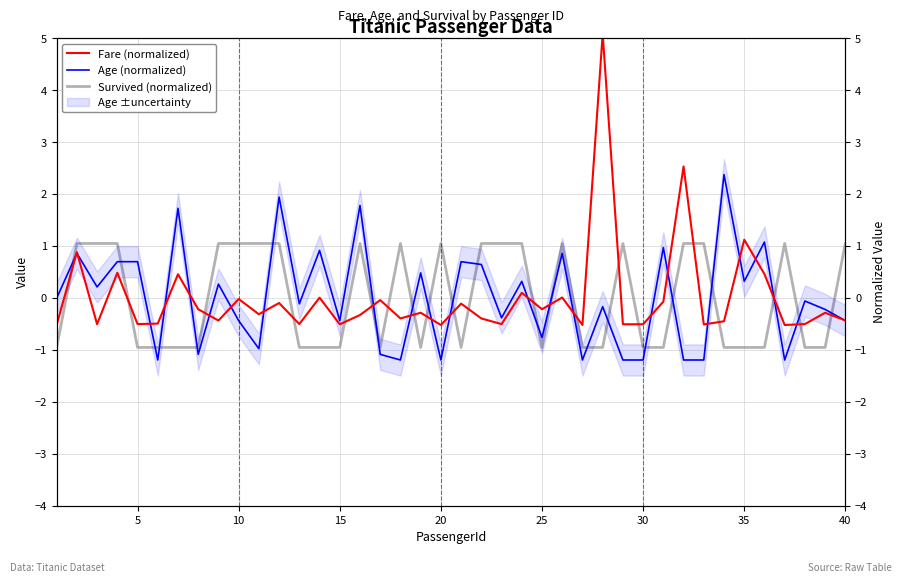

Does the chart display data point markers on the line(s)?

No